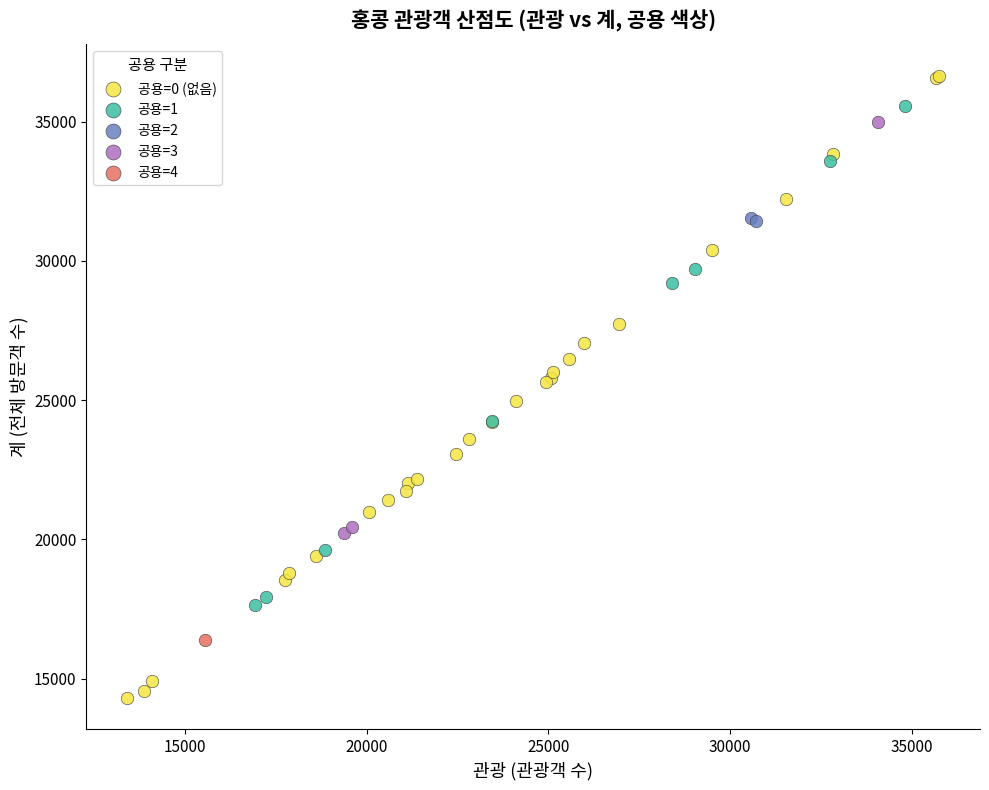

Which series reaches the minimum Y coordinate?

공용=0 (없음)